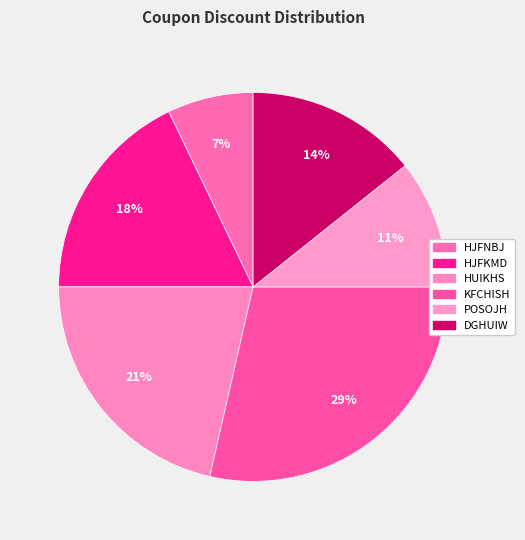

Which category has the smallest portion of the pie?

HJFNBJ